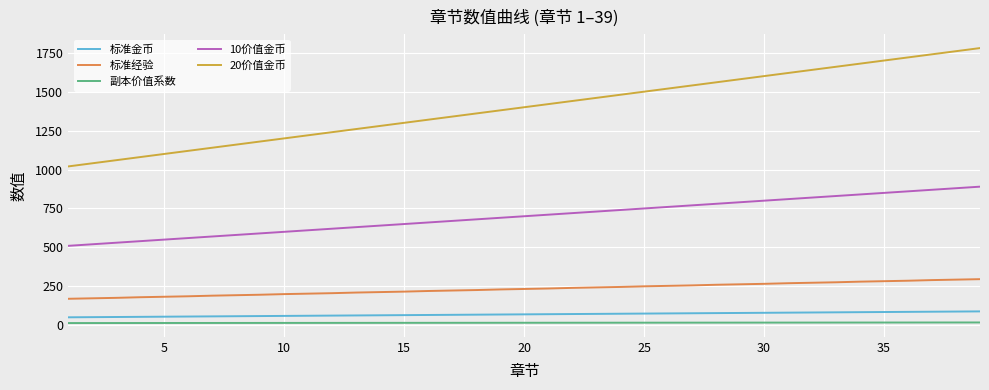

Which series has the largest total across all categories?

20价值金币